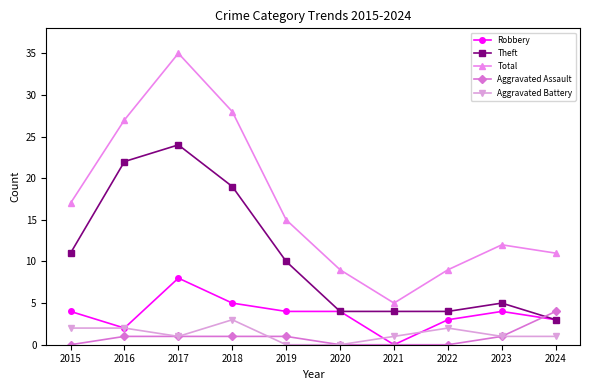

What is the sum of the Robbery values at 2017 and 2024?

11